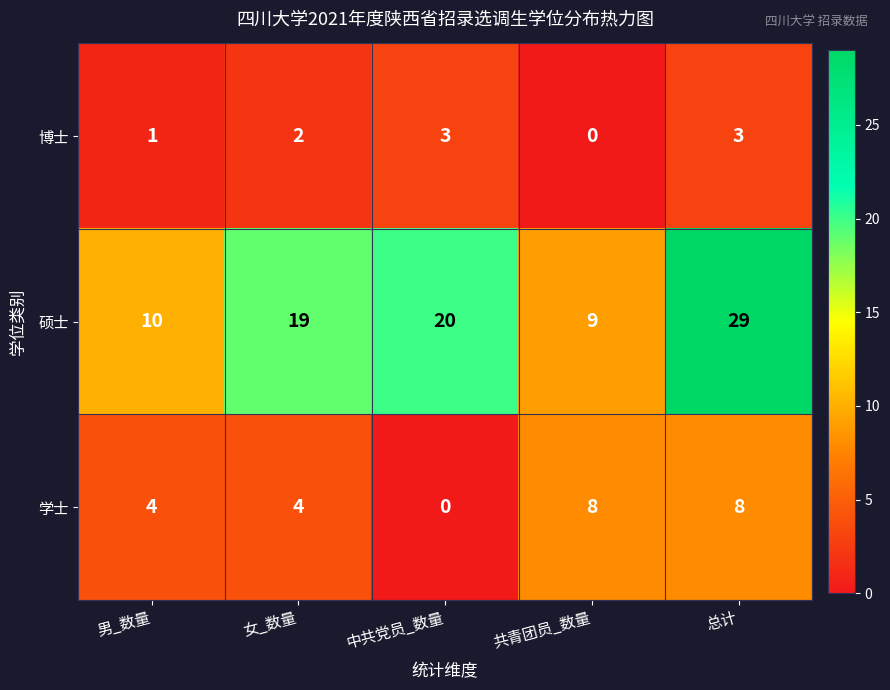

Which series has the widest spread of values?

硕士